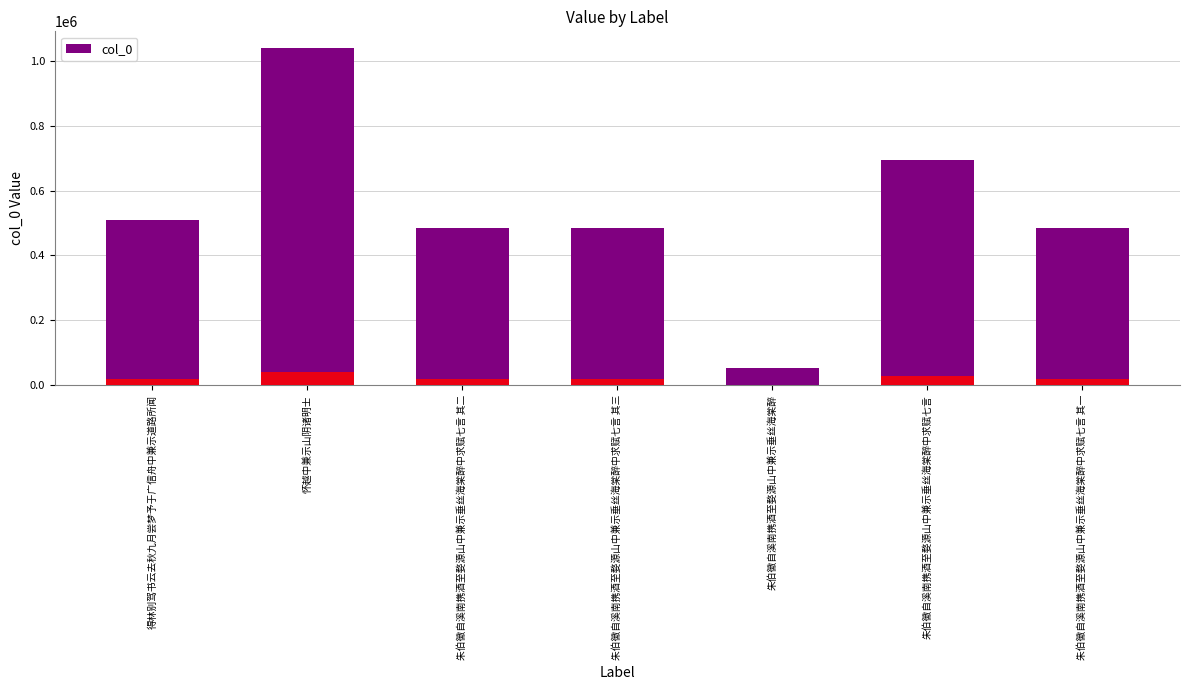

Is it true that the value at 朱伯徽自溪南携酒至婺源山中兼示垂丝海棠醉中求赋七言 其二 is 748363?

False